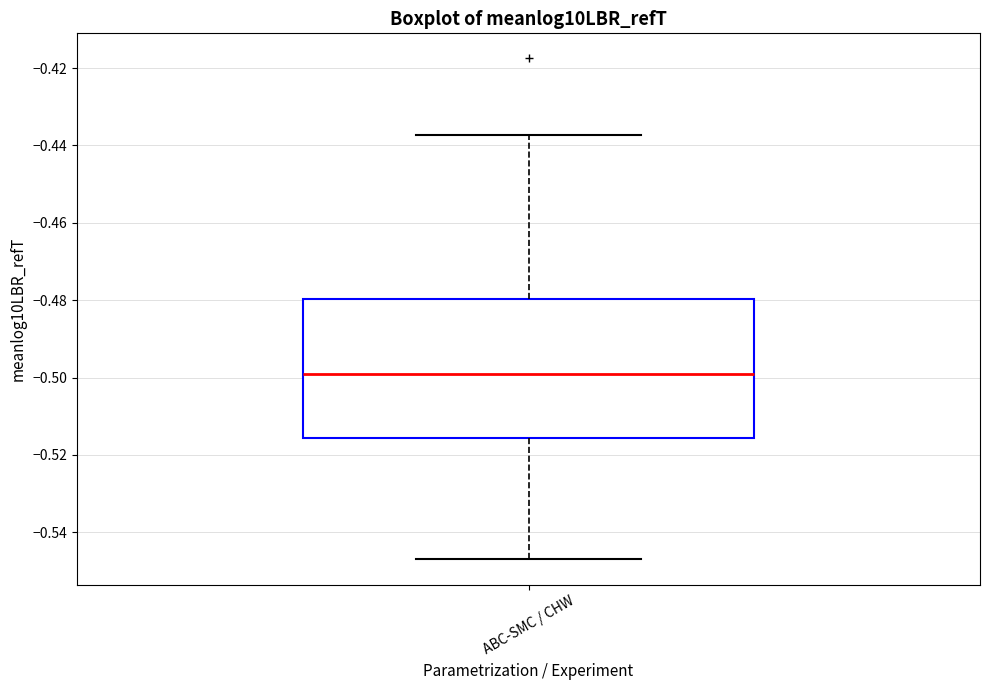

Read this box plot against the y-axis: the position of the median line, the range covered by the box, and the ends of both whiskers. The values are not printed on the chart, so give them approximately, as read against the axis.

median -0.500, box -0.516 to -0.480, whiskers -0.548 to -0.438